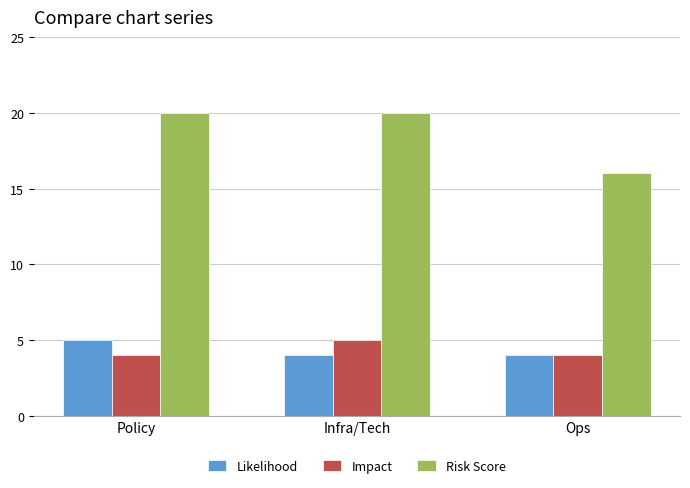

Read the Impact value at Ops.

4